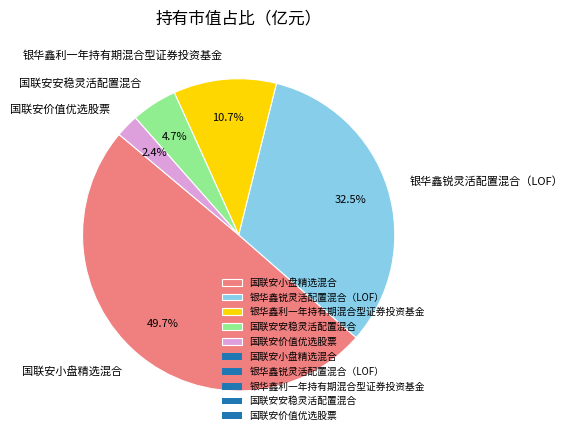

Which slice is the largest?

国联安小盘精选混合